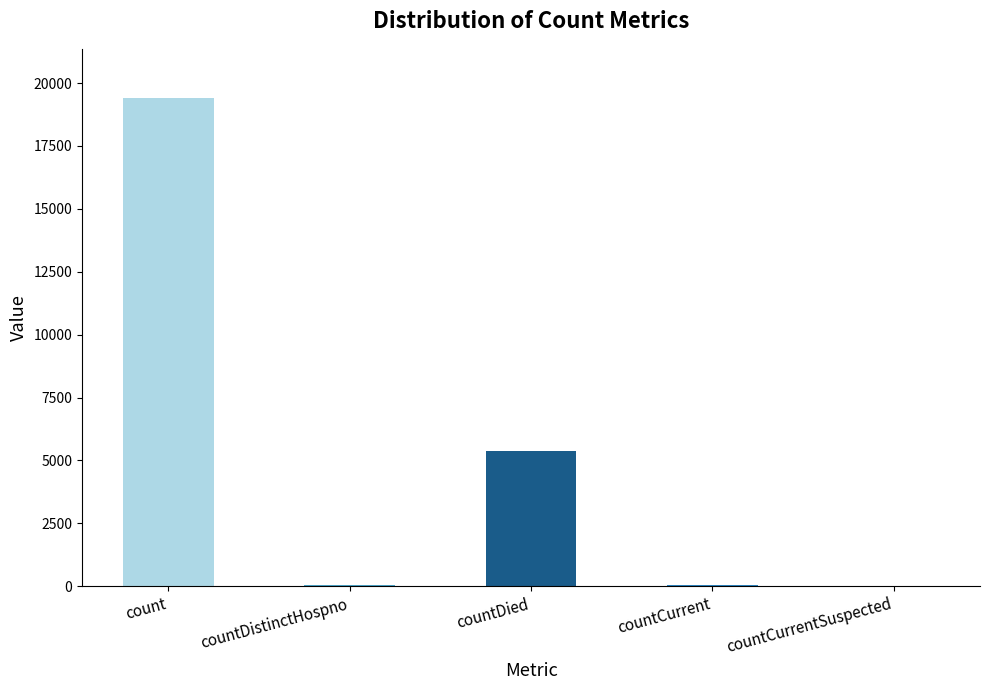

Which label corresponds to the largest value in the chart?

count